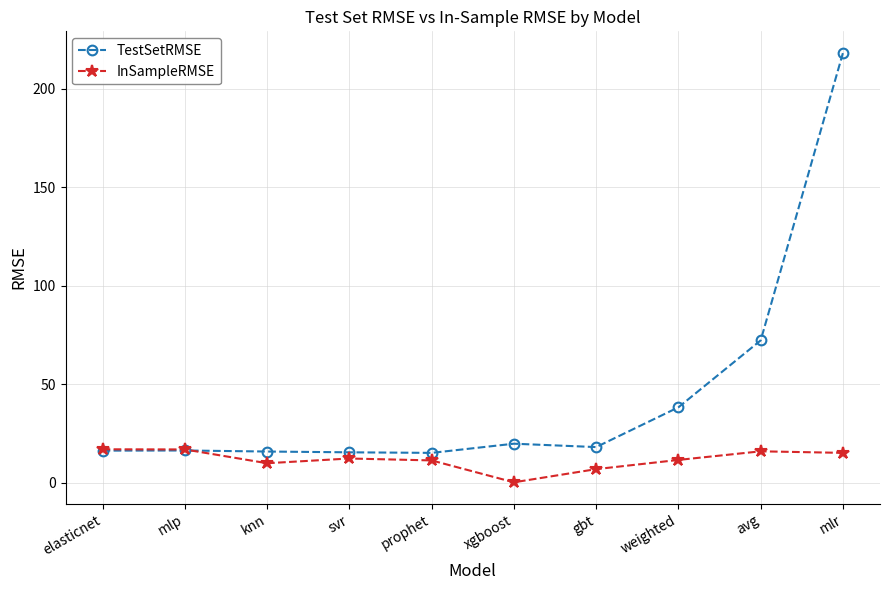

At which label does TestSetRMSE first exceed 18?

xgboost